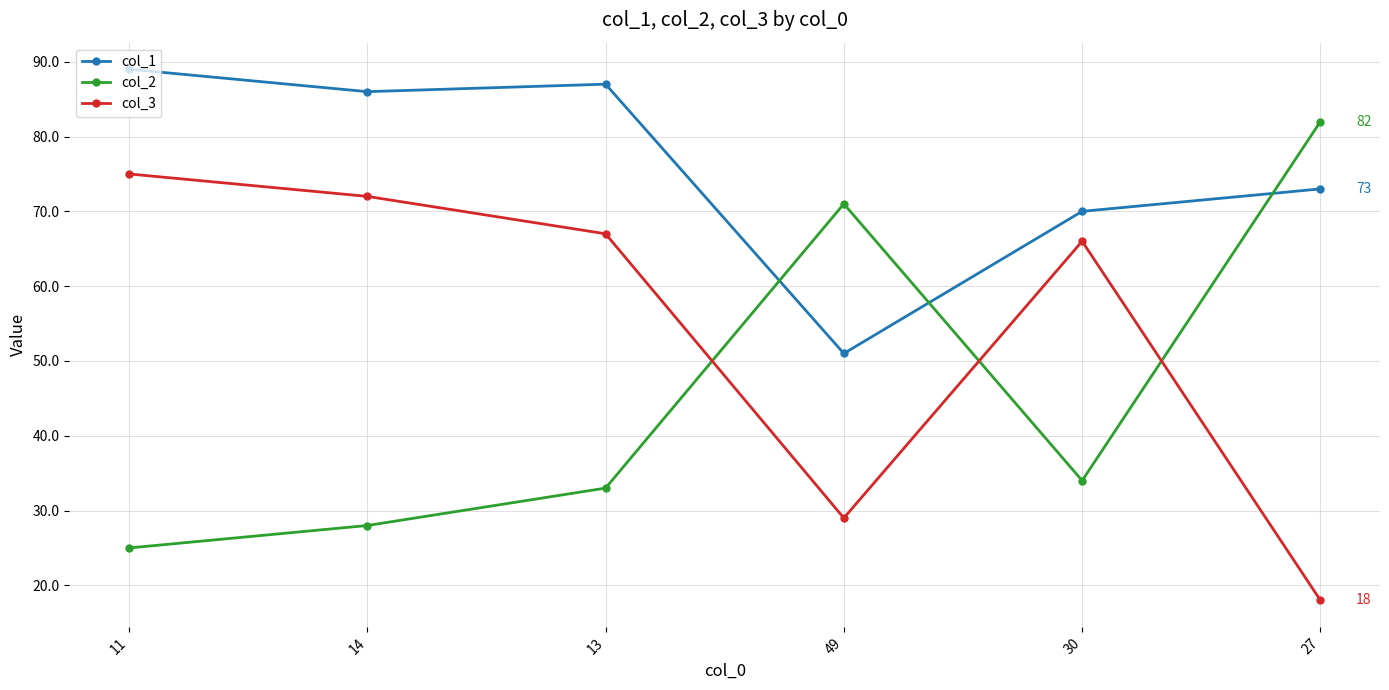

The col_1 series shows 34 at 49. True or false?

False